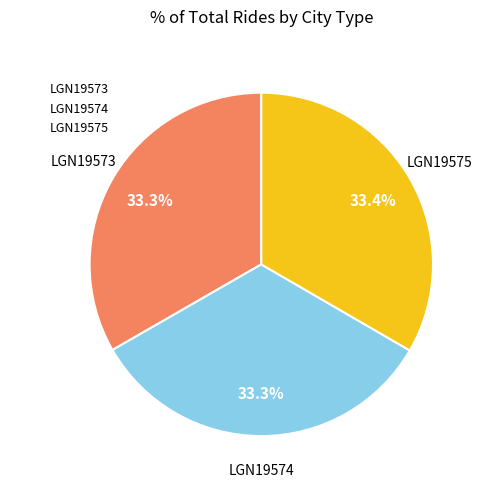

To the nearest percent, what percentage of the pie is LGN19574?

33%